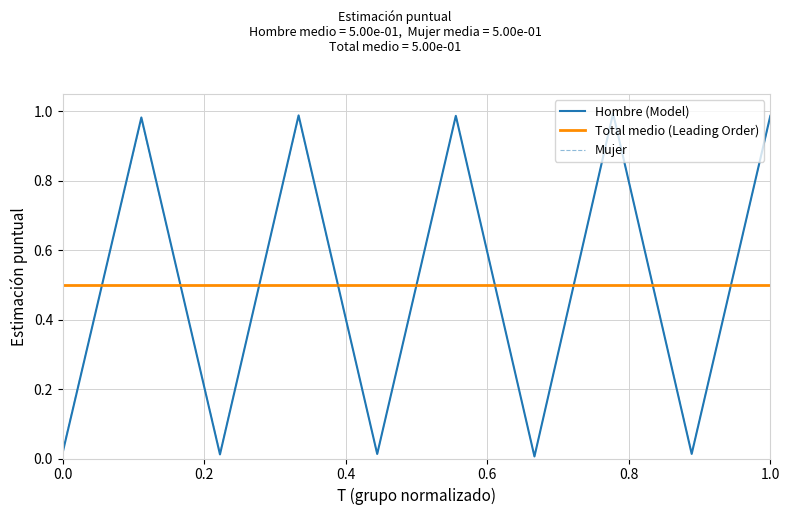

Reading left to right, transcribe all the data shown in this chart.

Hombre (Model): 0.0	1.0	0.0	1.0	0.0	1.0	0.0	1.0	0.0	1.0
Mujer: 0.0	1.0	0.0	1.0	0.0	1.0	0.0	1.0	0.0	1.0